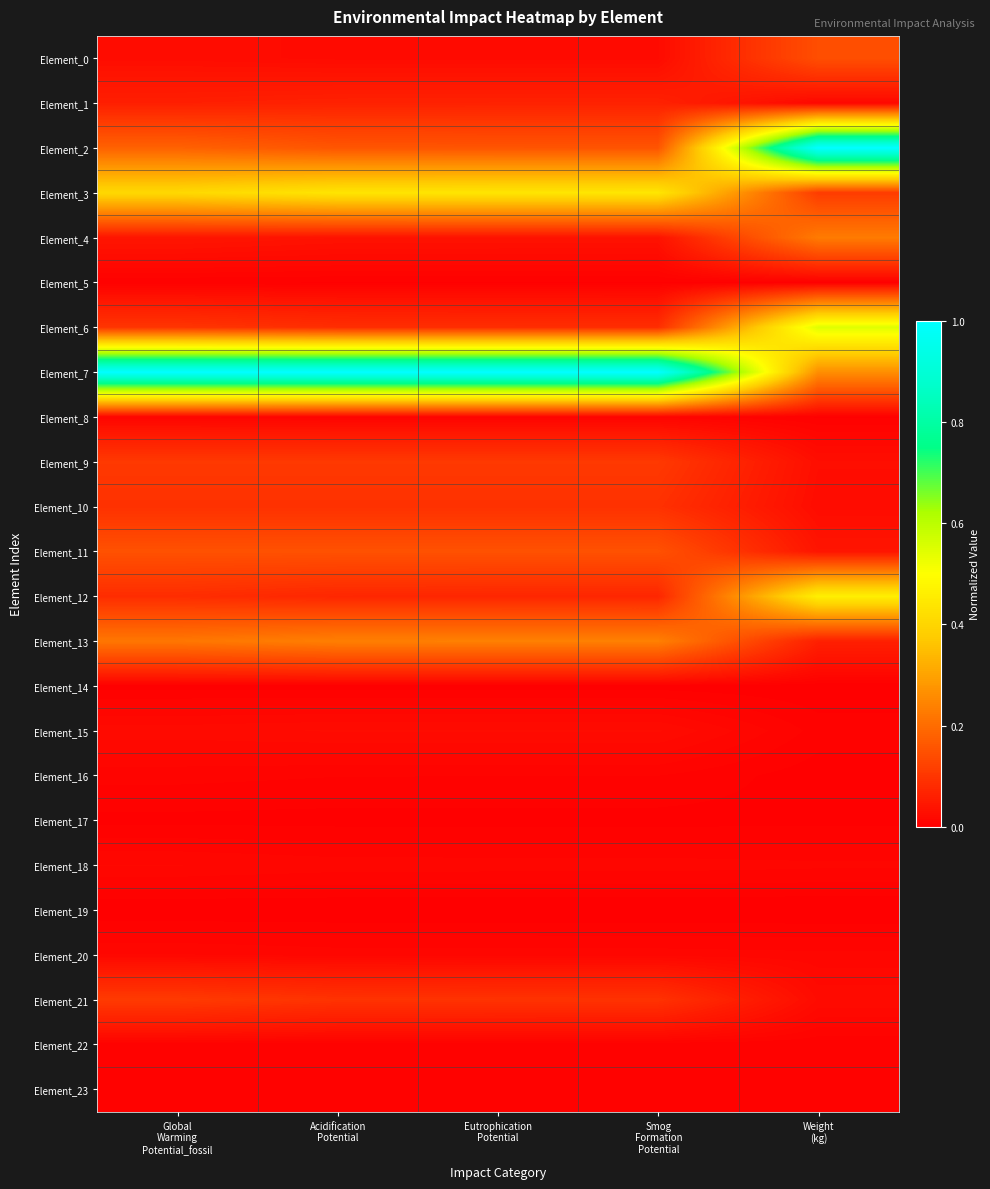

Reading right to left, extract all data points from this chart.

Element_0: Weight
(kg)=0.1	Smog
Formation
Potential=0.0	Eutrophication
Potential=0.0	Acidification
Potential=0.0	Global
Warming
Potential_fossil=0.0
Element_1: Weight
(kg)=0.0	Smog
Formation
Potential=0.1	Eutrophication
Potential=0.1	Acidification
Potential=0.1	Global
Warming
Potential_fossil=0.1
Element_2: Weight
(kg)=1.0	Smog
Formation
Potential=0.2	Eutrophication
Potential=0.2	Acidification
Potential=0.2	Global
Warming
Potential_fossil=0.2
Element_3: Weight
(kg)=0.1	Smog
Formation
Potential=0.4	Eutrophication
Potential=0.4	Acidification
Potential=0.4	Global
Warming
Potential_fossil=0.4
Element_4: Weight
(kg)=0.2	Smog
Formation
Potential=0.0	Eutrophication
Potential=0.0	Acidification
Potential=0.0	Global
Warming
Potential_fossil=0.0
Element_5: Weight
(kg)=0.0	Smog
Formation
Potential=0.0	Eutrophication
Potential=0.0	Acidification
Potential=0.0	Global
Warming
Potential_fossil=0.0
Element_6: Weight
(kg)=0.5	Smog
Formation
Potential=0.1	Eutrophication
Potential=0.1	Acidification
Potential=0.1	Global
Warming
Potential_fossil=0.1
Element_7: Weight
(kg)=0.3	Smog
Formation
Potential=1.0	Eutrophication
Potential=1.0	Acidification
Potential=1.0	Global
Warming
Potential_fossil=1.0
Element_8: Weight
(kg)=0.0	Smog
Formation
Potential=0.0	Eutrophication
Potential=0.0	Acidification
Potential=0.0	Global
Warming
Potential_fossil=0.0
Element_9: Weight
(kg)=0.0	Smog
Formation
Potential=0.1	Eutrophication
Potential=0.1	Acidification
Potential=0.1	Global
Warming
Potential_fossil=0.1
Element_10: Weight
(kg)=0.0	Smog
Formation
Potential=0.1	Eutrophication
Potential=0.1	Acidification
Potential=0.1	Global
Warming
Potential_fossil=0.1
Element_11: Weight
(kg)=0.0	Smog
Formation
Potential=0.2	Eutrophication
Potential=0.2	Acidification
Potential=0.2	Global
Warming
Potential_fossil=0.2
Element_12: Weight
(kg)=0.5	Smog
Formation
Potential=0.1	Eutrophication
Potential=0.1	Acidification
Potential=0.1	Global
Warming
Potential_fossil=0.1
Element_13: Weight
(kg)=0.1	Smog
Formation
Potential=0.2	Eutrophication
Potential=0.2	Acidification
Potential=0.2	Global
Warming
Potential_fossil=0.2
Element_14: Weight
(kg)=0.0	Smog
Formation
Potential=0.0	Eutrophication
Potential=0.0	Acidification
Potential=0.0	Global
Warming
Potential_fossil=0.0
Element_15: Weight
(kg)=0.0	Smog
Formation
Potential=0.0	Eutrophication
Potential=0.0	Acidification
Potential=0.0	Global
Warming
Potential_fossil=0.0
Element_16: Weight
(kg)=0.0	Smog
Formation
Potential=0.0	Eutrophication
Potential=0.0	Acidification
Potential=0.0	Global
Warming
Potential_fossil=0.0
Element_17: Weight
(kg)=0.0	Smog
Formation
Potential=0.0	Eutrophication
Potential=0.0	Acidification
Potential=0.0	Global
Warming
Potential_fossil=0.0
Element_18: Weight
(kg)=0.0	Smog
Formation
Potential=0.0	Eutrophication
Potential=0.0	Acidification
Potential=0.0	Global
Warming
Potential_fossil=0.0
Element_19: Weight
(kg)=0.0	Smog
Formation
Potential=0.0	Eutrophication
Potential=0.0	Acidification
Potential=0.0	Global
Warming
Potential_fossil=0.0
Element_20: Weight
(kg)=0.0	Smog
Formation
Potential=0.0	Eutrophication
Potential=0.0	Acidification
Potential=0.0	Global
Warming
Potential_fossil=0.0
Element_21: Weight
(kg)=0.0	Smog
Formation
Potential=0.1	Eutrophication
Potential=0.1	Acidification
Potential=0.1	Global
Warming
Potential_fossil=0.1
Element_22: Weight
(kg)=0.0	Smog
Formation
Potential=0.0	Eutrophication
Potential=0.0	Acidification
Potential=0.0	Global
Warming
Potential_fossil=0.0
Element_23: Weight
(kg)=0.0	Smog
Formation
Potential=0.0	Eutrophication
Potential=0.0	Acidification
Potential=0.0	Global
Warming
Potential_fossil=0.0